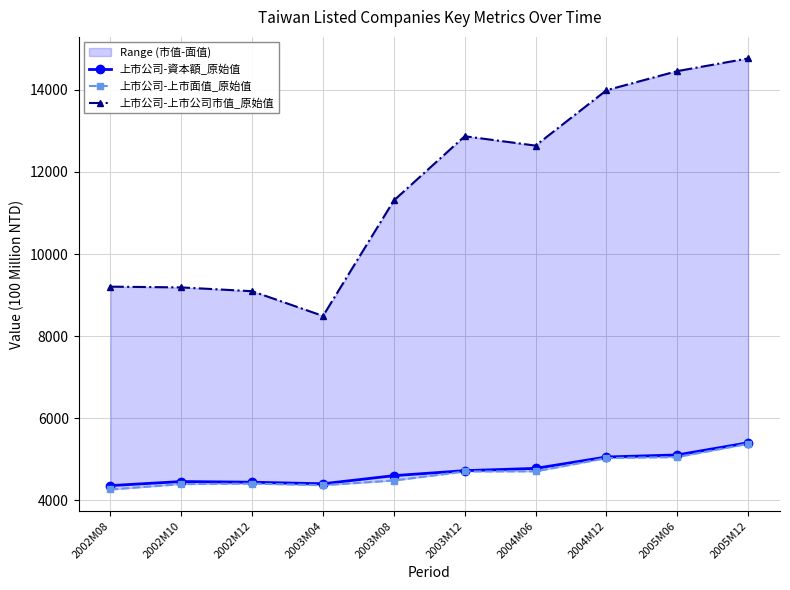

What position from the right is 2004M06?

4